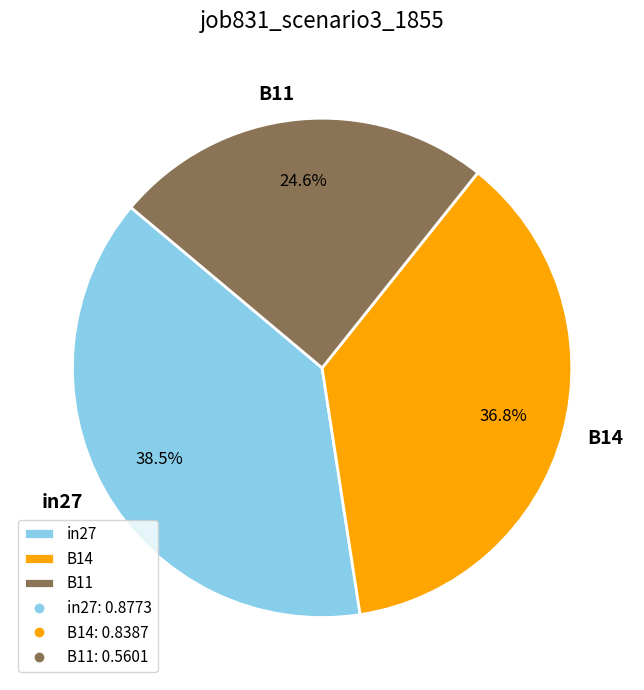

To the nearest percent, what is the average slice percentage?

33%